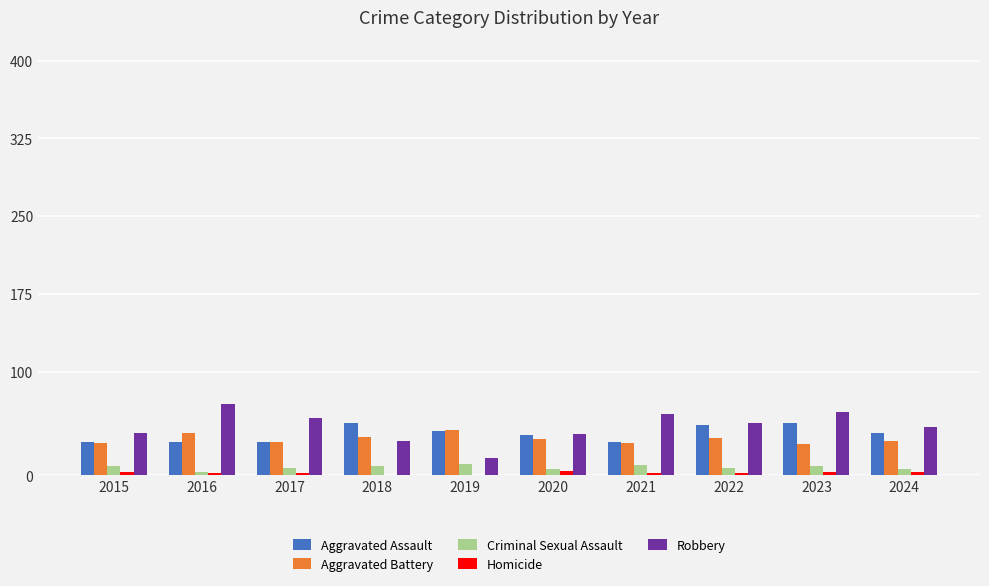

Are the bars grouped side by side (vs. stacked)?

Yes